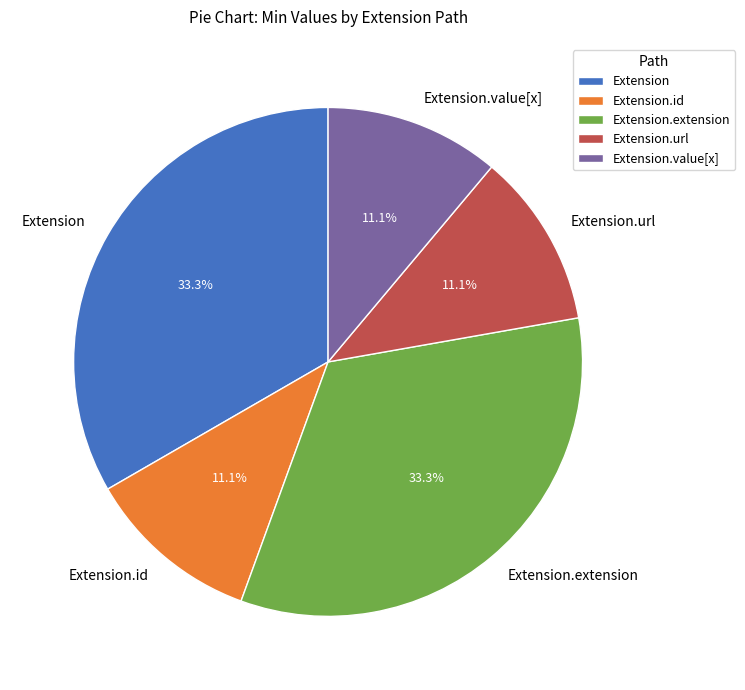

Do Extension.id and Extension.extension together represent more than half of the pie?

No